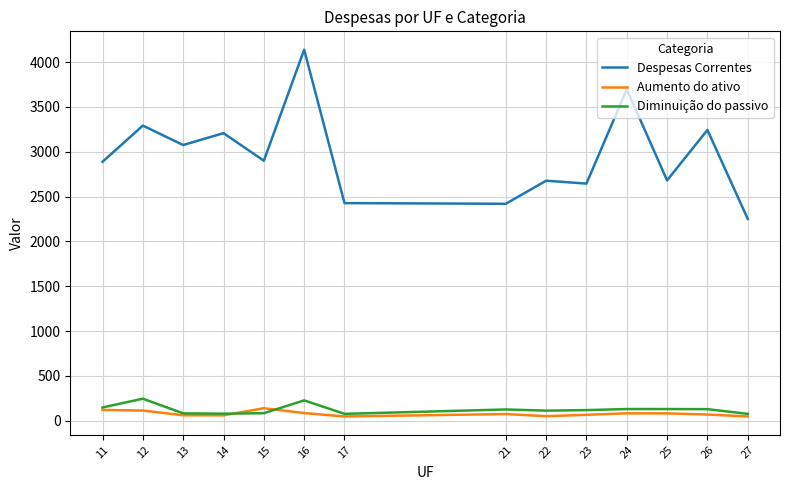

Is the value of Diminuição do passivo at 26 greater than the value of Despesas Correntes at 23?

No